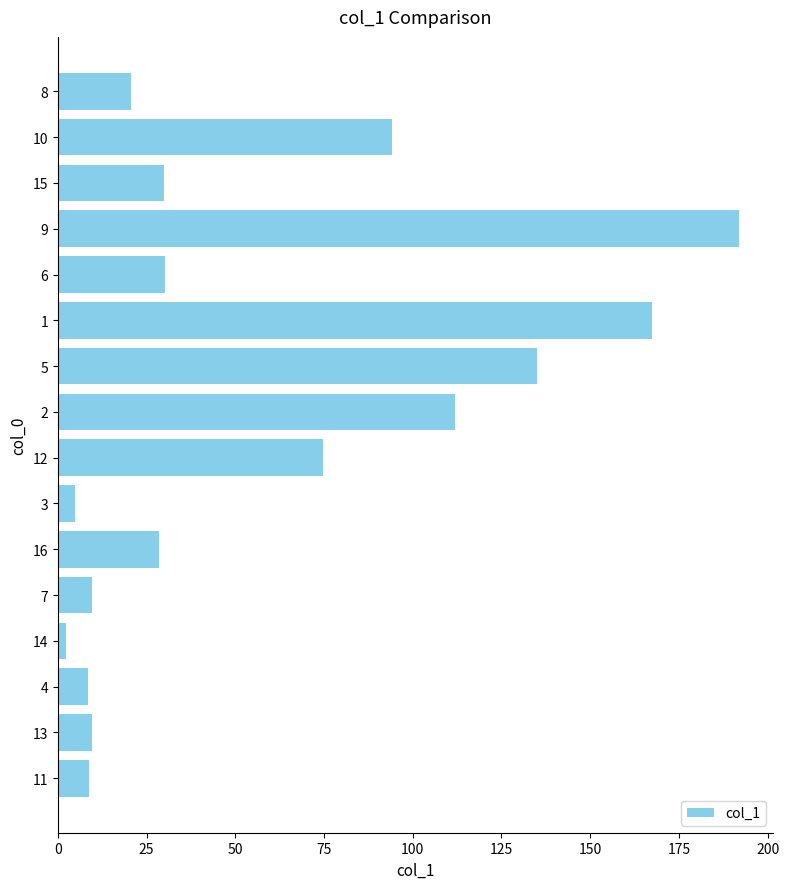

What is the change in value from 11 to 1?

+158.7